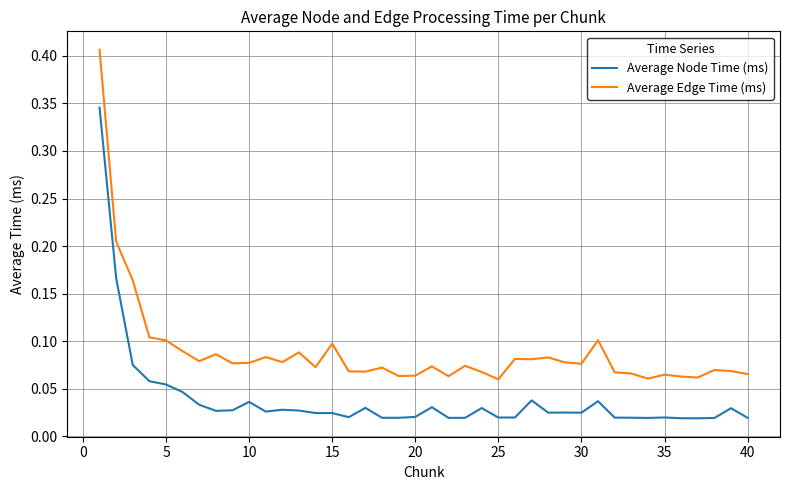

Rank the series by their average value, from lowest to highest.

Average Node Time (ms), Average Edge Time (ms)